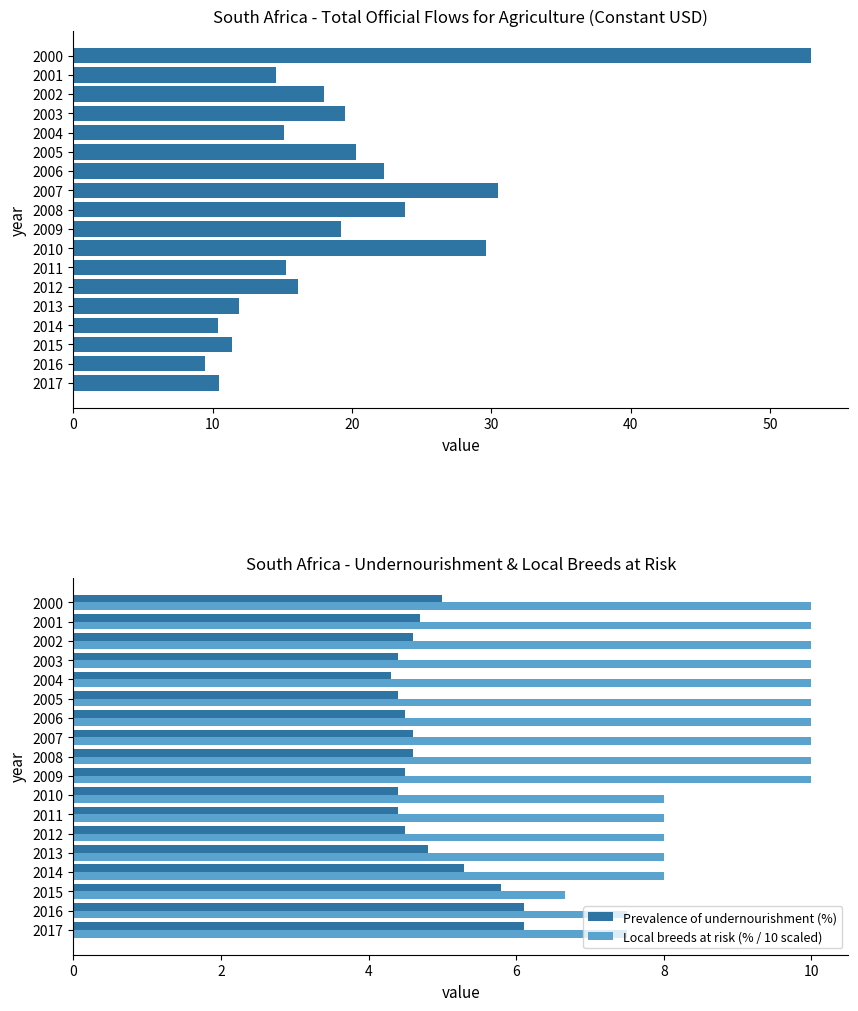

Reading right to left, transcribe all the data shown in this chart.

Total official flows (agriculture): 10.5	9.5	11.4	10.4	11.9	16.1	15.3	29.6	19.2	23.8	30.5	22.3	20.3	15.1	19.5	18.0	14.5	53.0
Prevalence of undernourishment (%): 6.1	6.1	5.8	5.3	4.8	4.5	4.4	4.4	4.5	4.6	4.6	4.5	4.4	4.3	4.4	4.6	4.7	5.0
Local breeds at risk (% / 10 scaled): 7.5	7.5	6.7	8.0	8.0	8.0	8.0	8.0	10.0	10.0	10.0	10.0	10.0	10.0	10.0	10.0	10.0	10.0